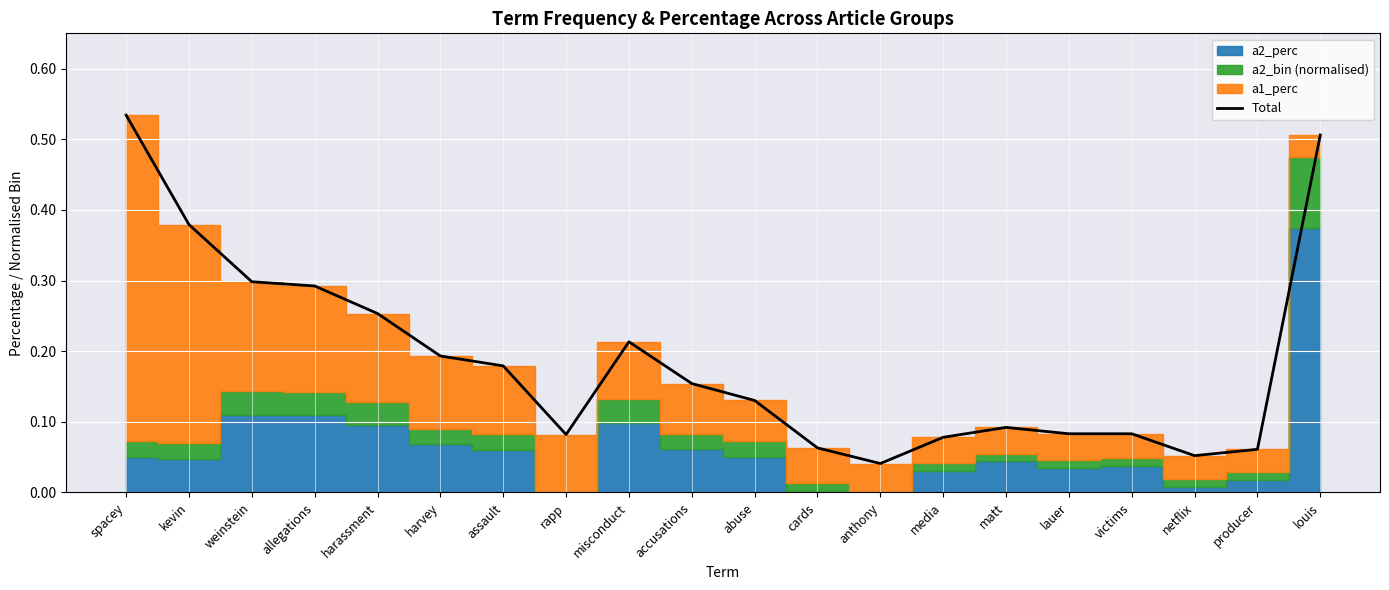

How many lines are shown in the chart?

1